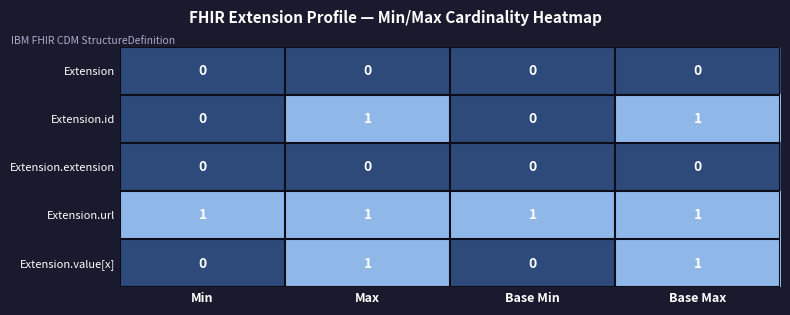

Which series has the largest total across all categories?

Extension.url